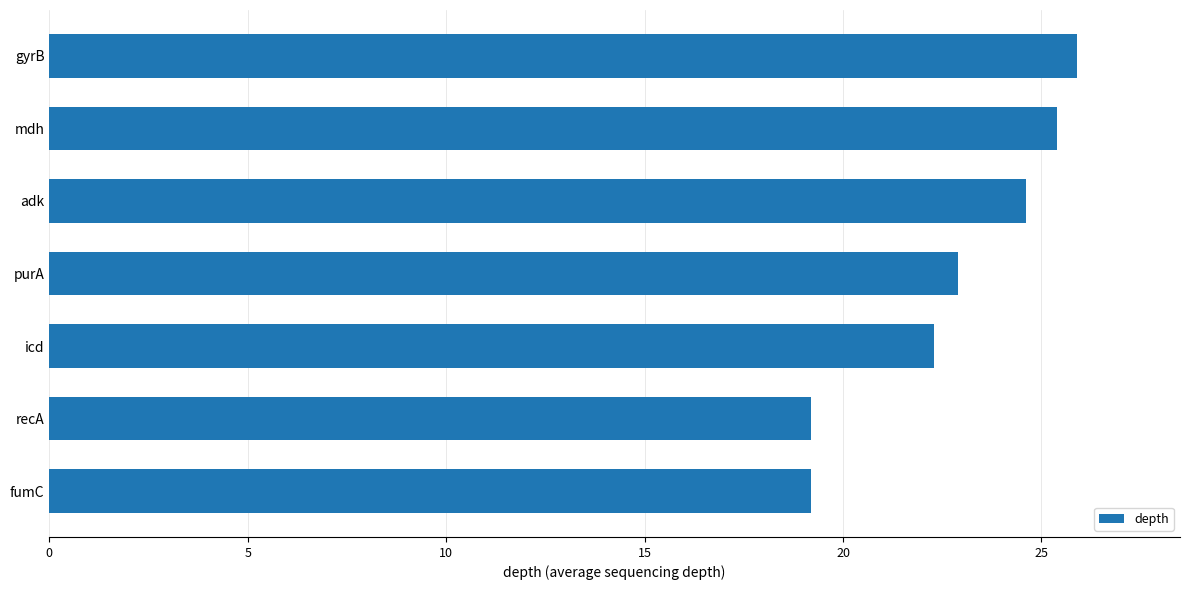

The chart shows a value of 34.2 at gyrB. True or false?

False